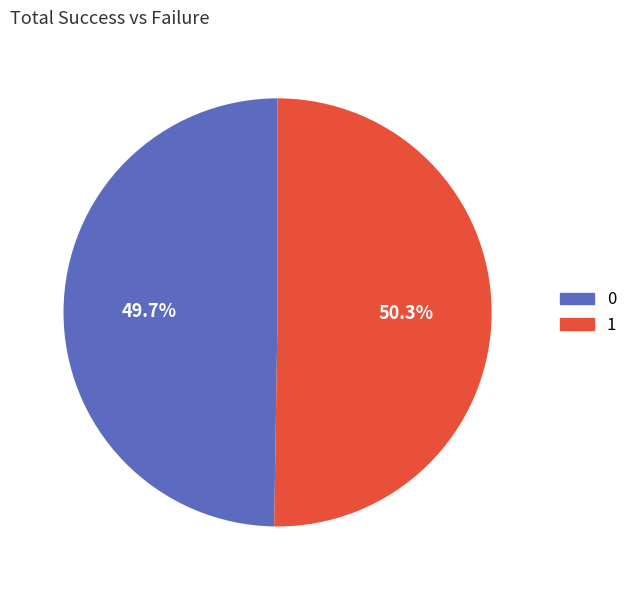

Does any single category account for the majority?

Yes